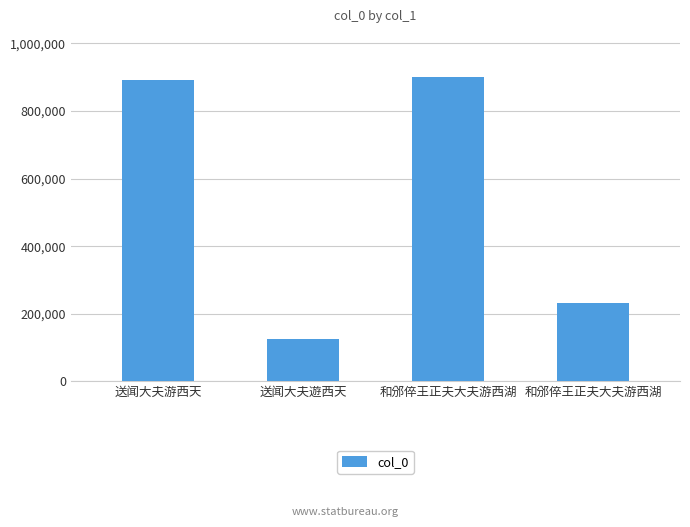

Between 送闻大夫遊西天 and 和邠倅王正夫大夫游西湖, which is larger?

和邠倅王正夫大夫游西湖